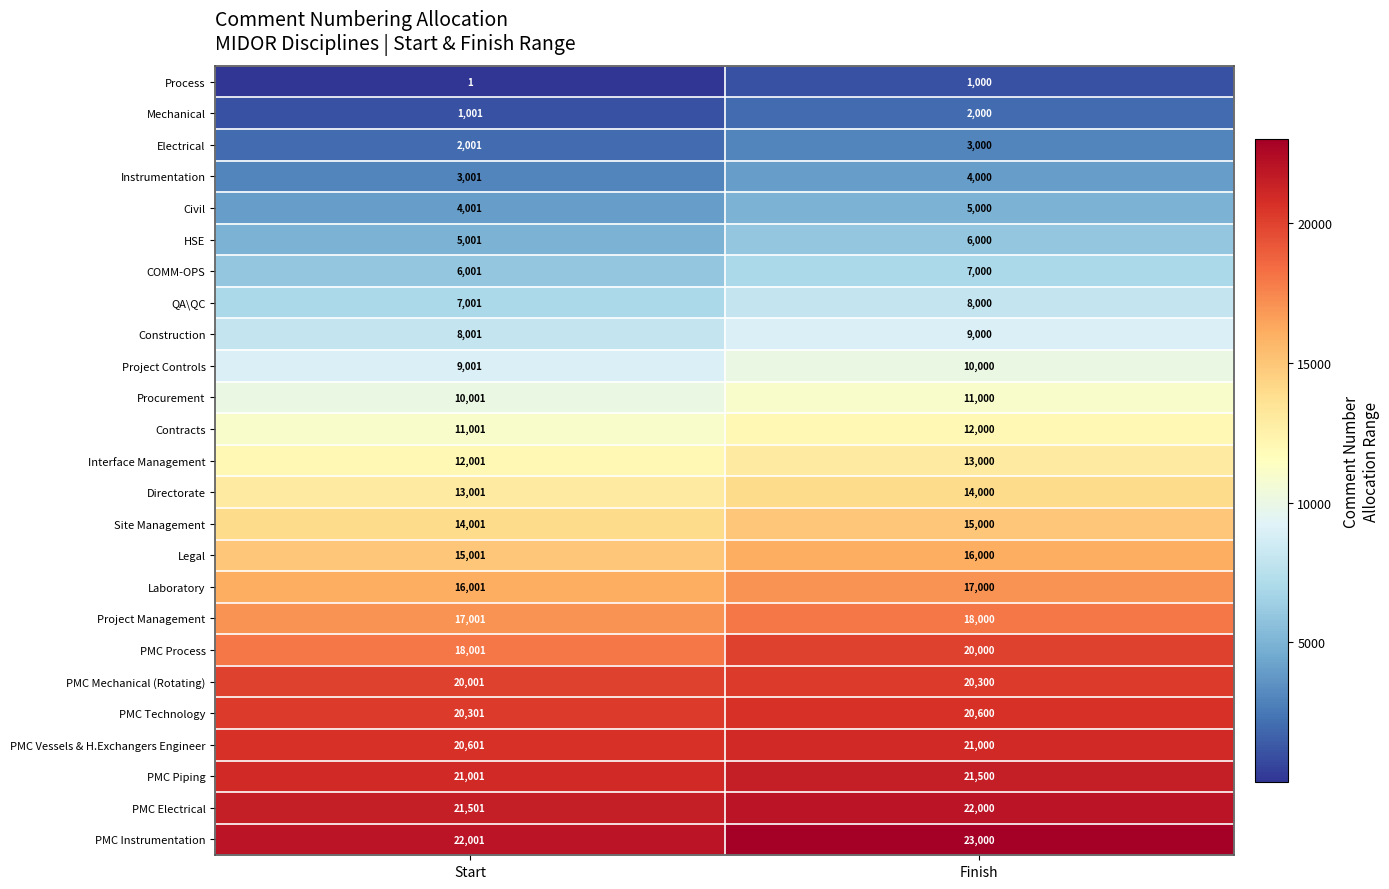

Is it true that Interface Management equals 13000 at Finish?

True